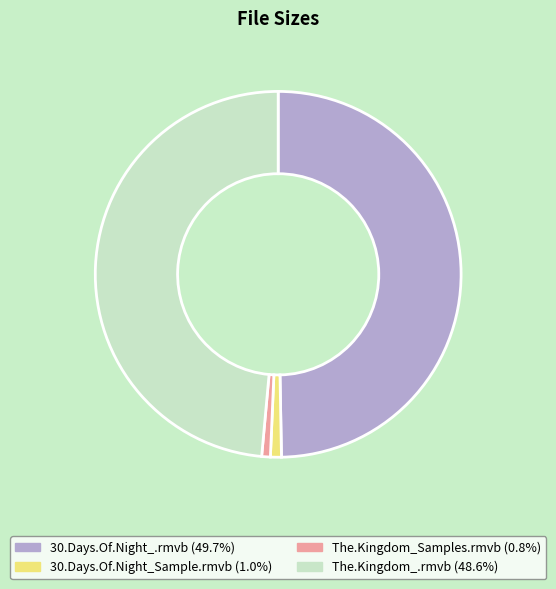

Which category has the biggest portion of the pie?

30.Days.Of.Night_.rmvb